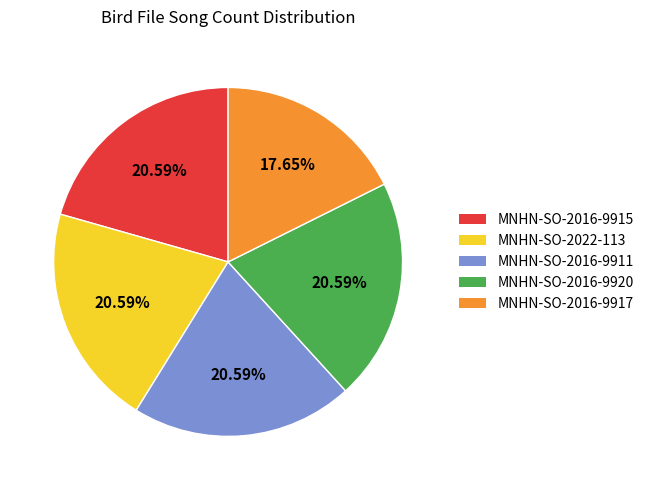

Is there a majority slice in this chart?

No